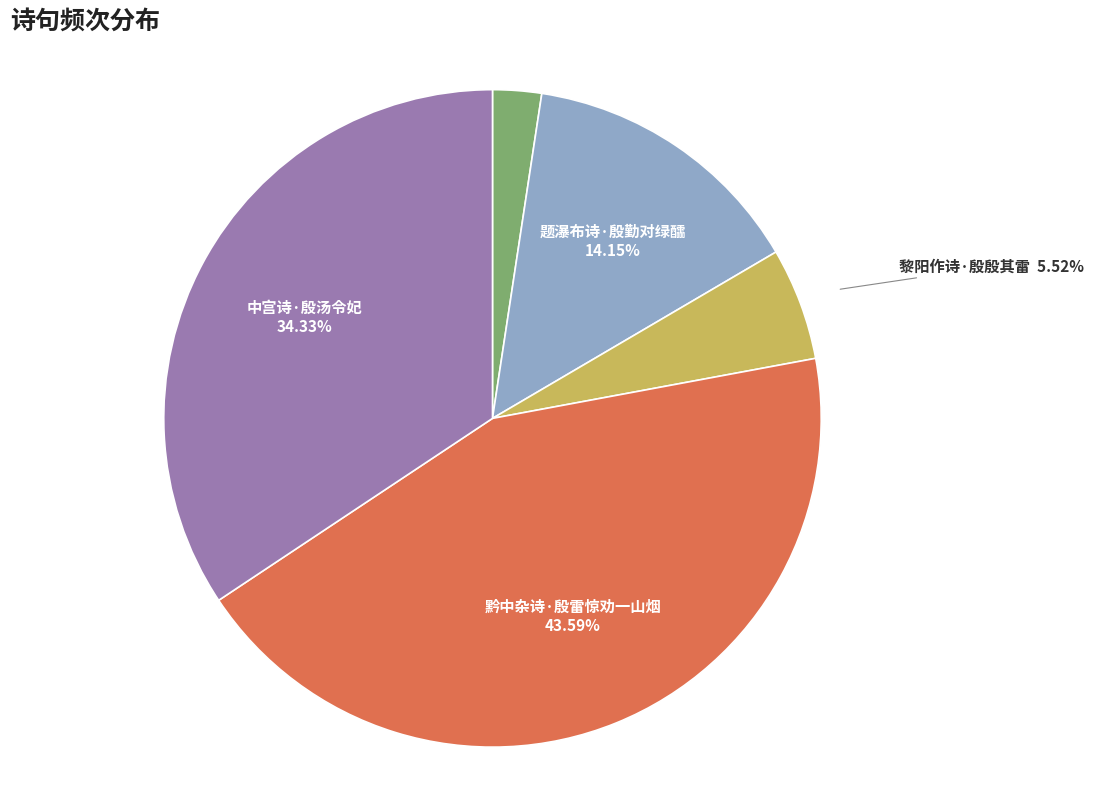

True or false: 莺莺诗·殷红浅碧旧衣裳 accounts for 8% of the total.

False